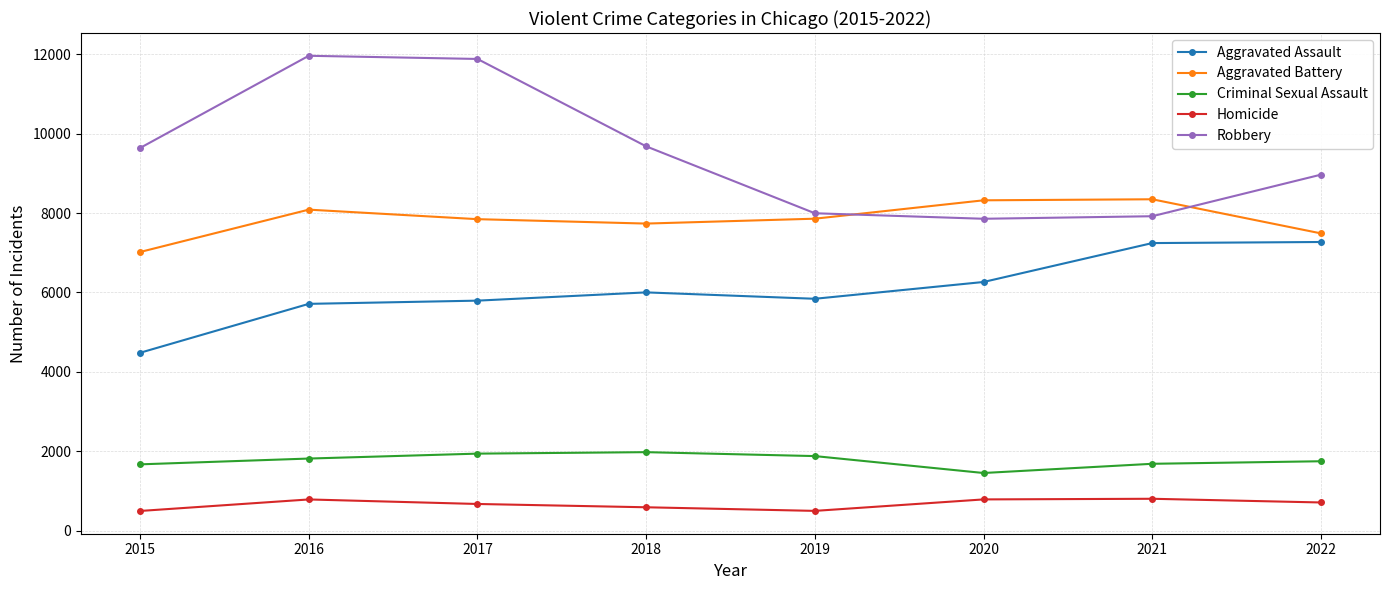

How many lines are shown in the chart?

5